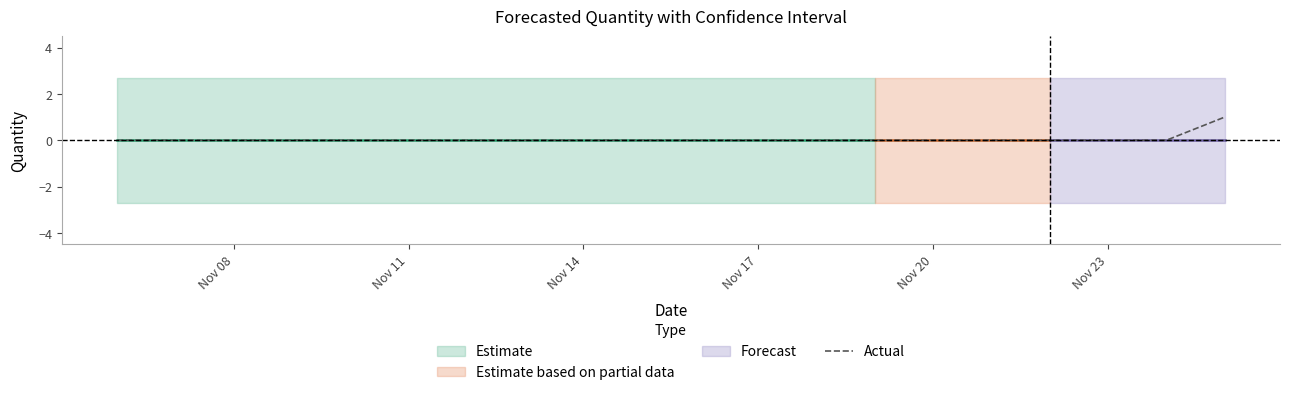

True or false: Actual has a value of 0 at Nov 23.

True